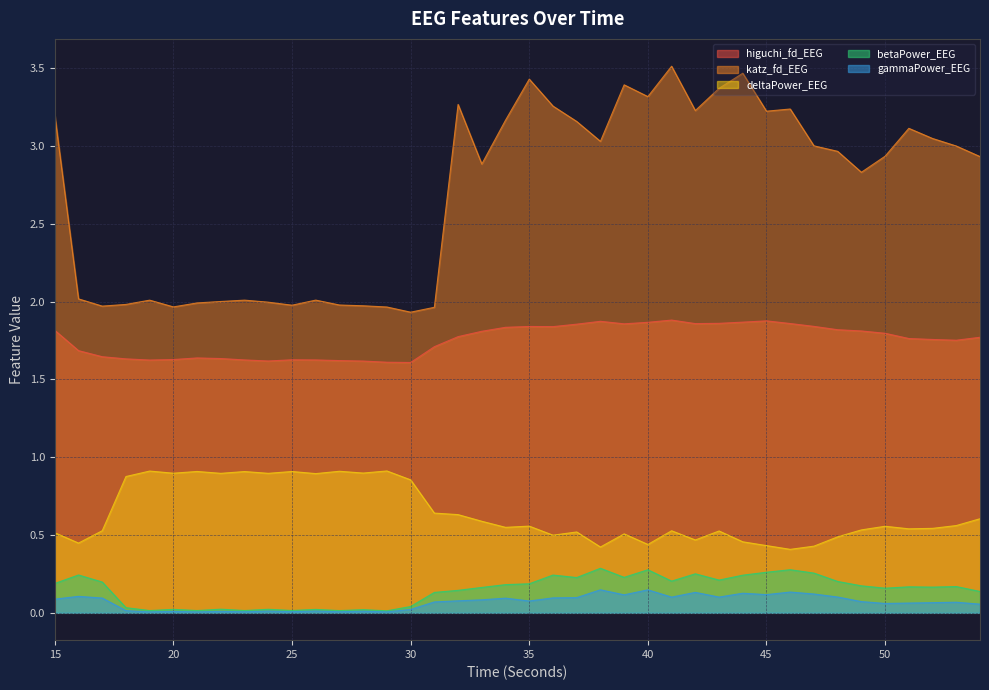

What is the average value of the deltaPower_EEG series?

0.6